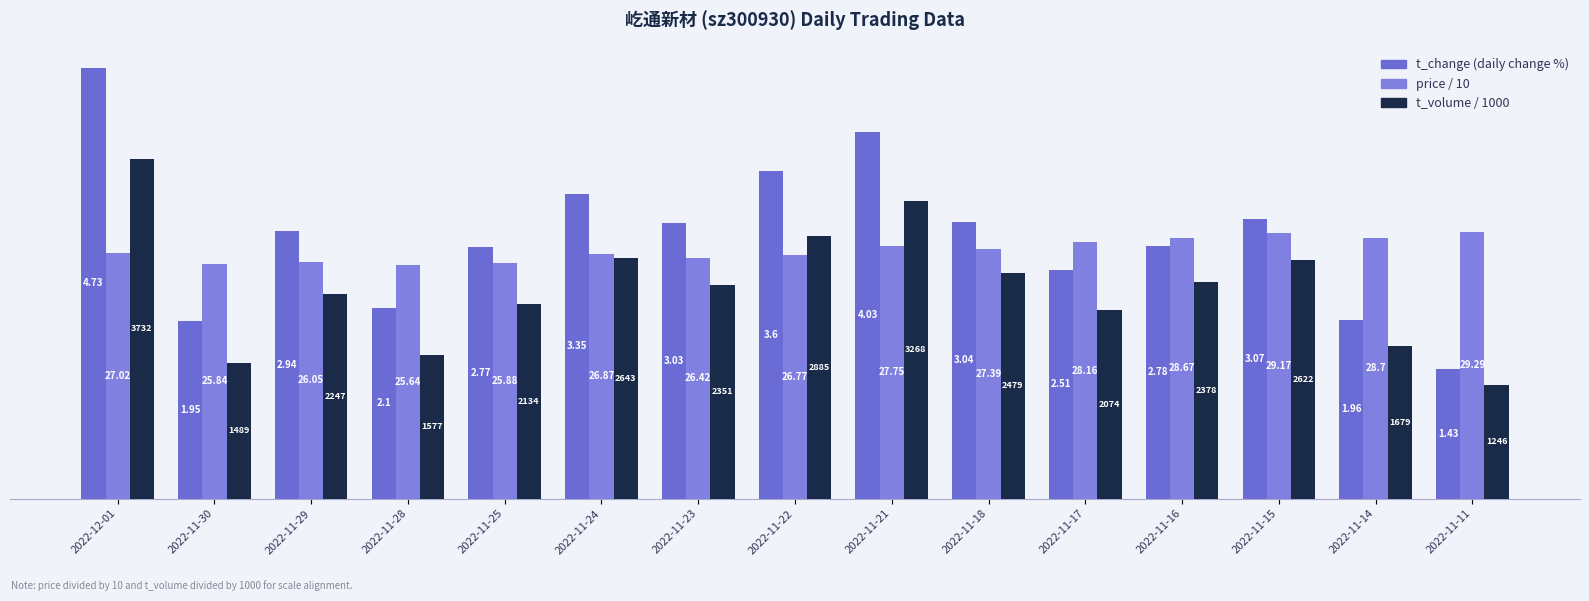

Are the bars grouped side by side (vs. stacked)?

Yes